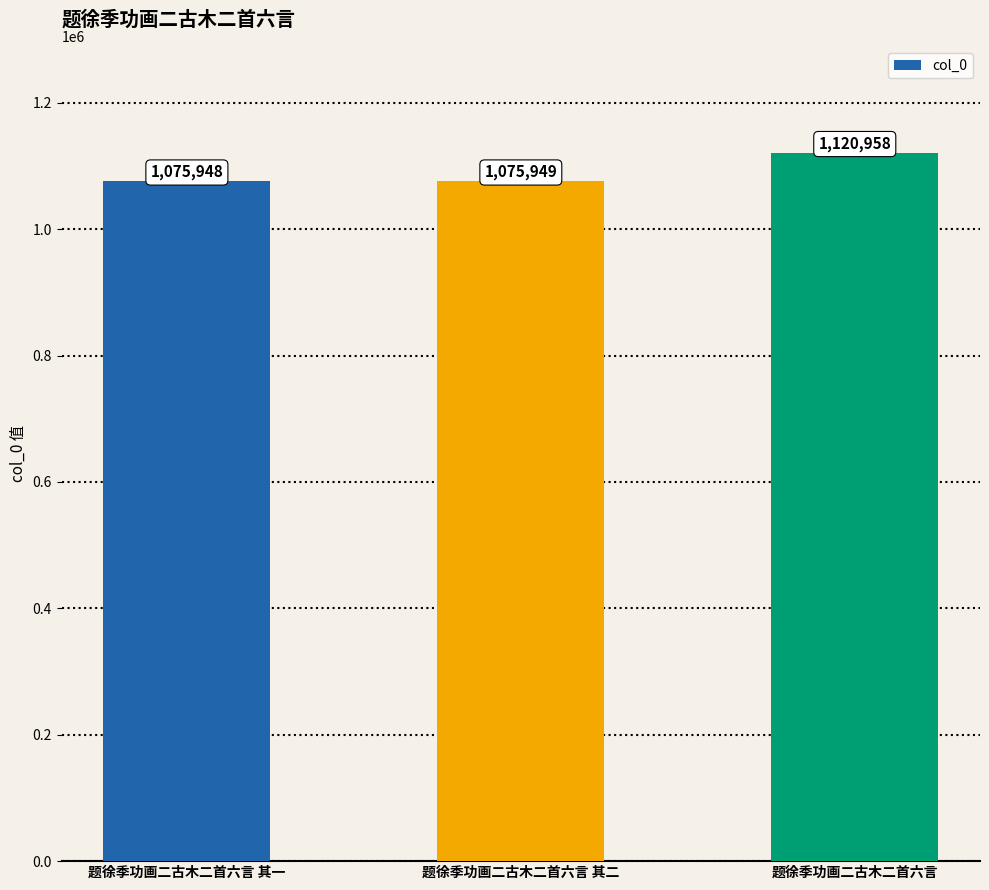

What is the value of the 1st bar from the left?

1075948